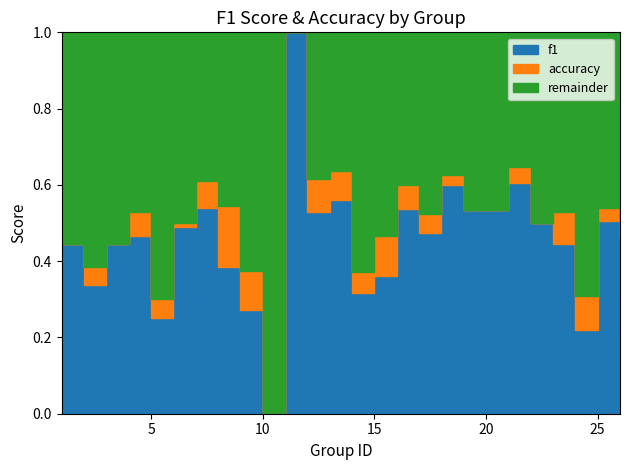

Where is f1 nearest to the value 0?

10